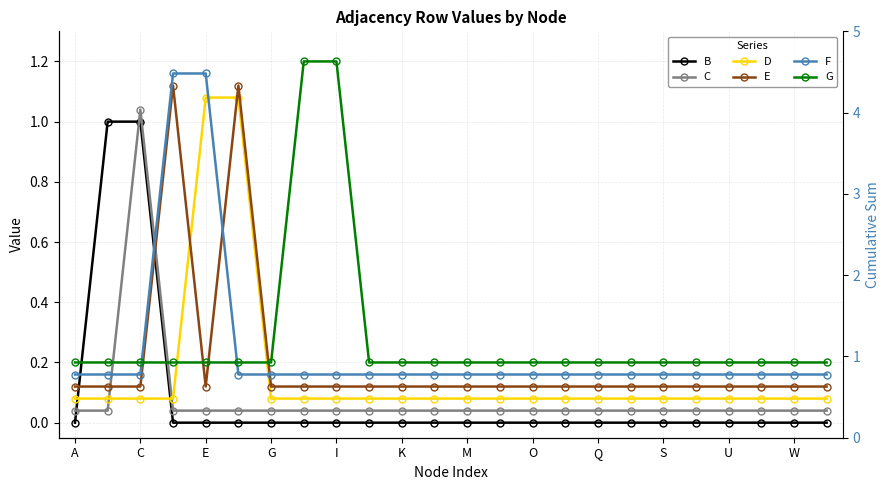

At how many categories does at least one series exceed 0?

24